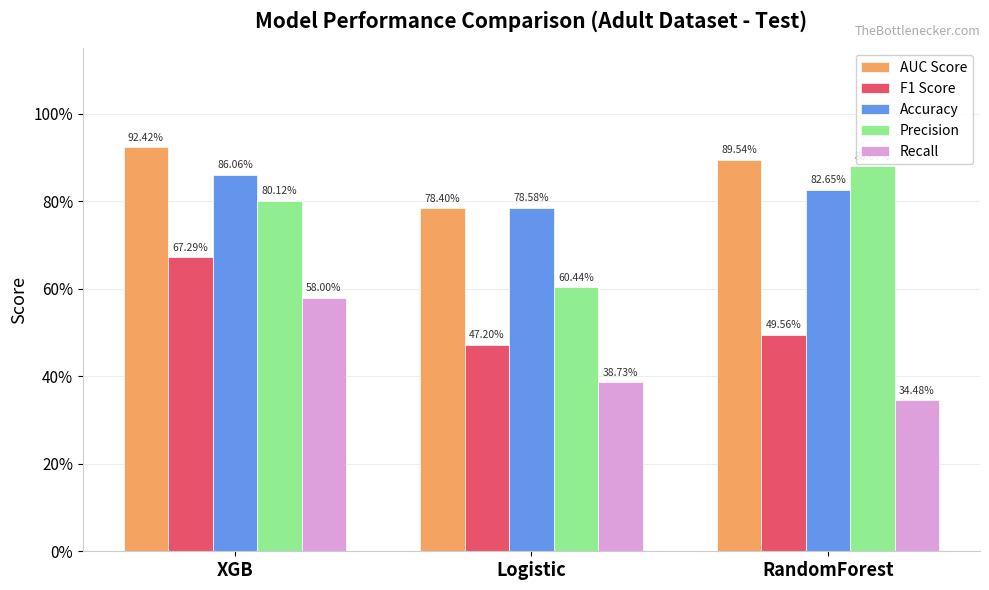

Between XGB and Logistic, which series saw the biggest shift?

F1 Score